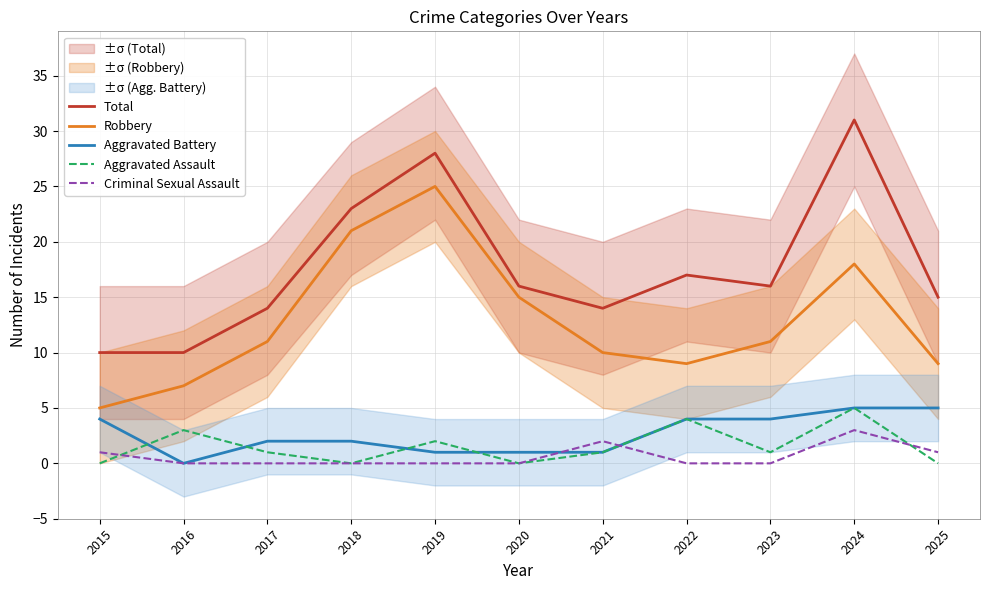

Where do Aggravated Battery and Aggravated Assault first cross each other?

2015 and 2016